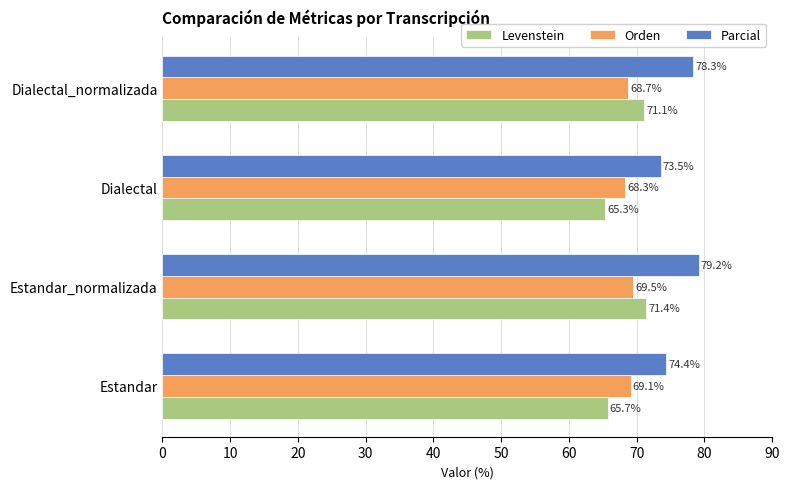

What value does the Levenstein series have at Dialectal?

65.3